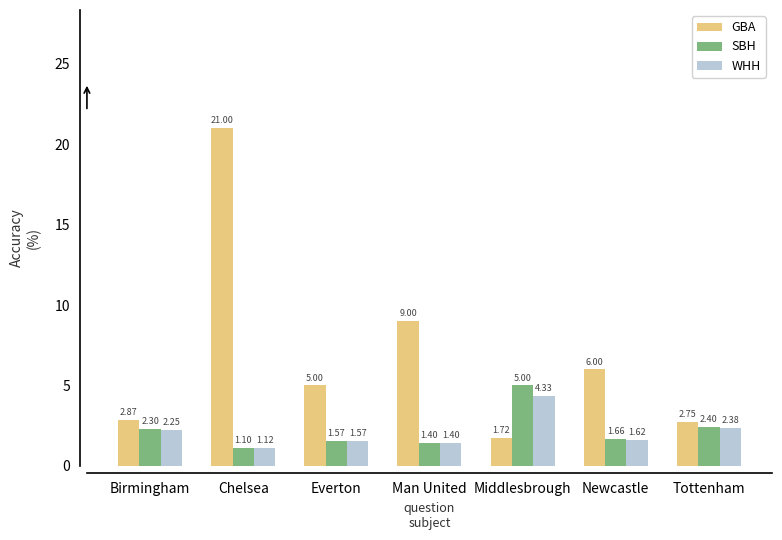

What position from the right is Birmingham?

7